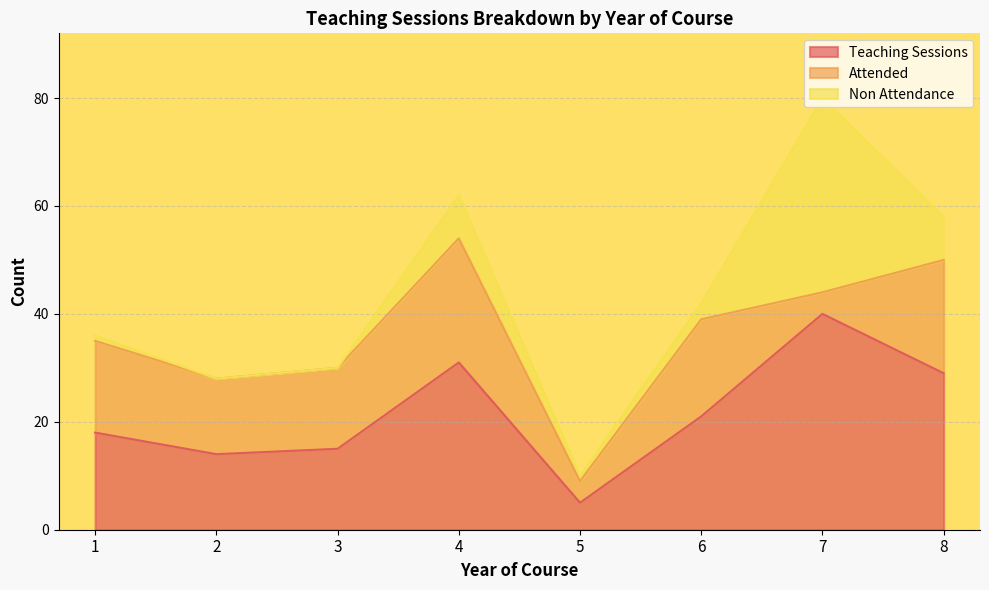

After their last crossing, which series has the higher values: Attended or Non Attendance?

Attended